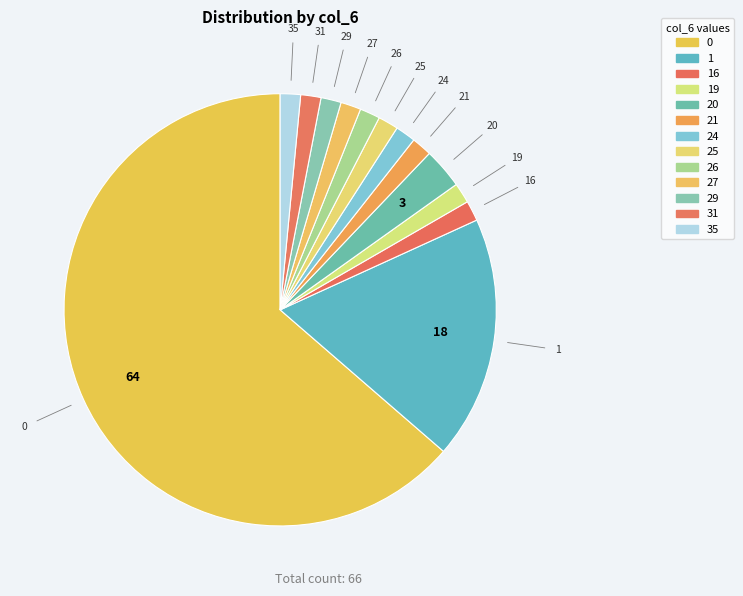

How many slices are in this pie chart?

13